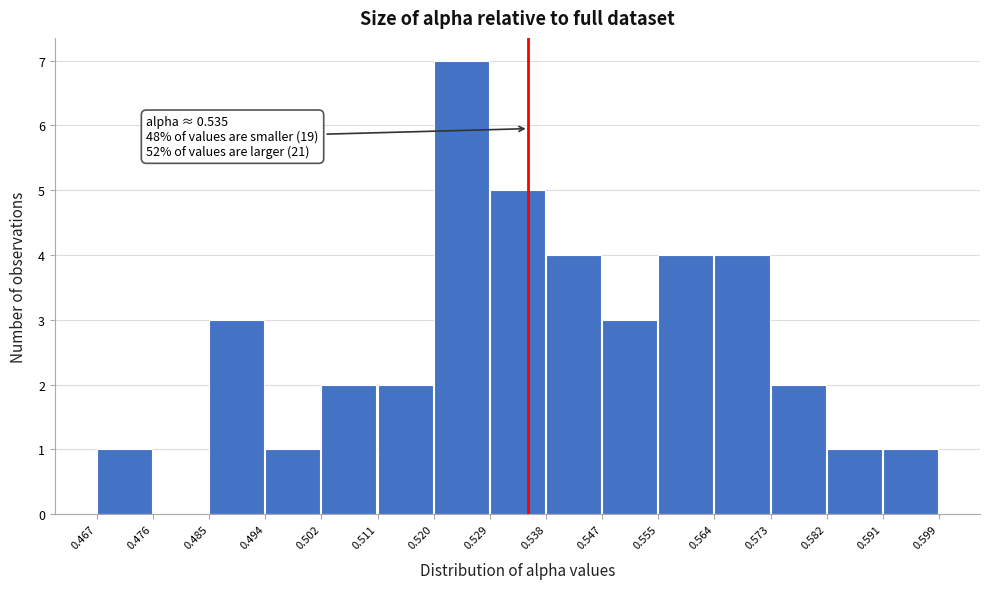

Which range on the x-axis has the tallest bar?

0.520 to 0.529